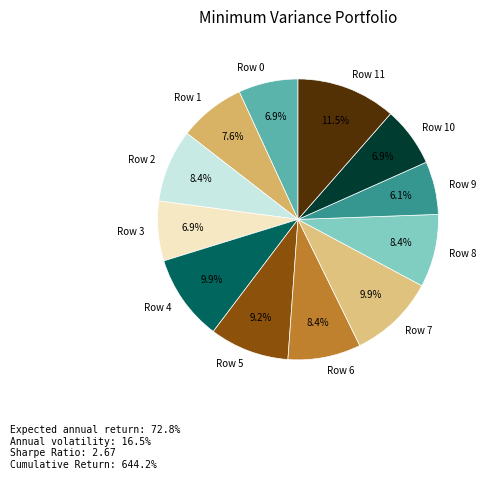

Which has a higher value, Row 8 or Row 7?

Row 7